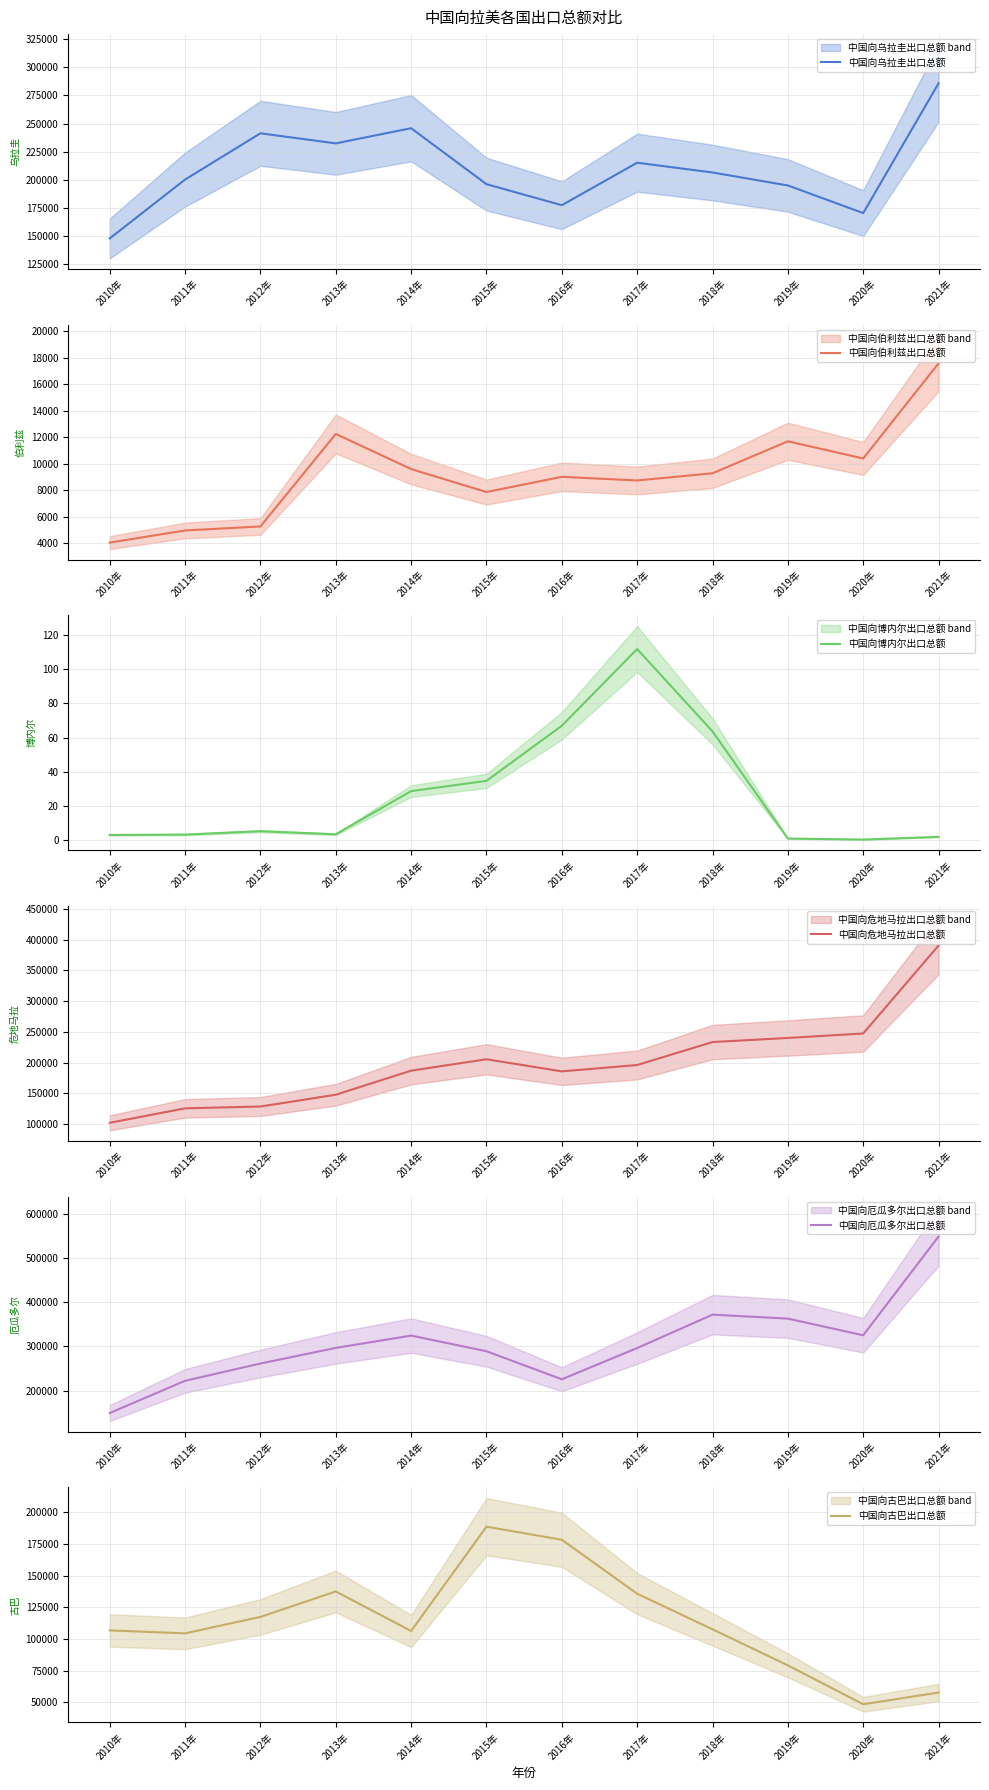

Is it true that 中国向伯利兹出口总额 equals 11666.0 at 2015年?

False